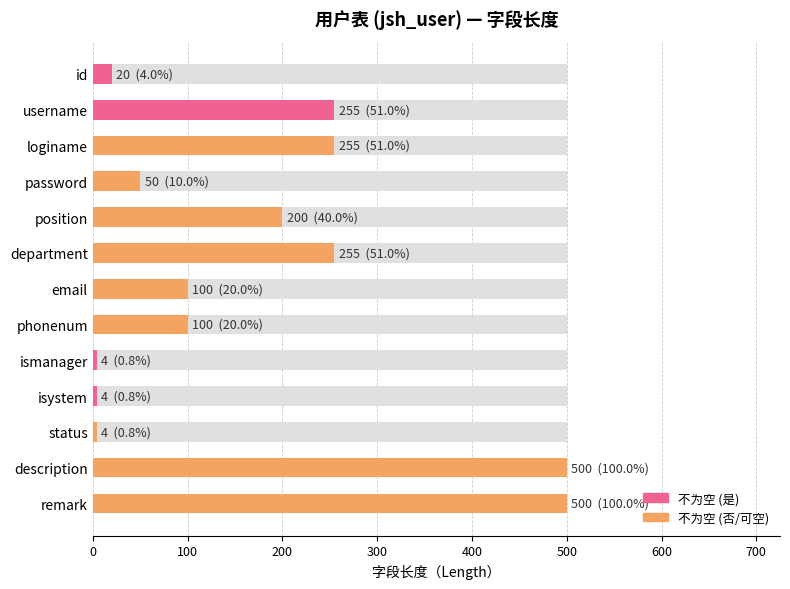

How many data points are less than 100?

5